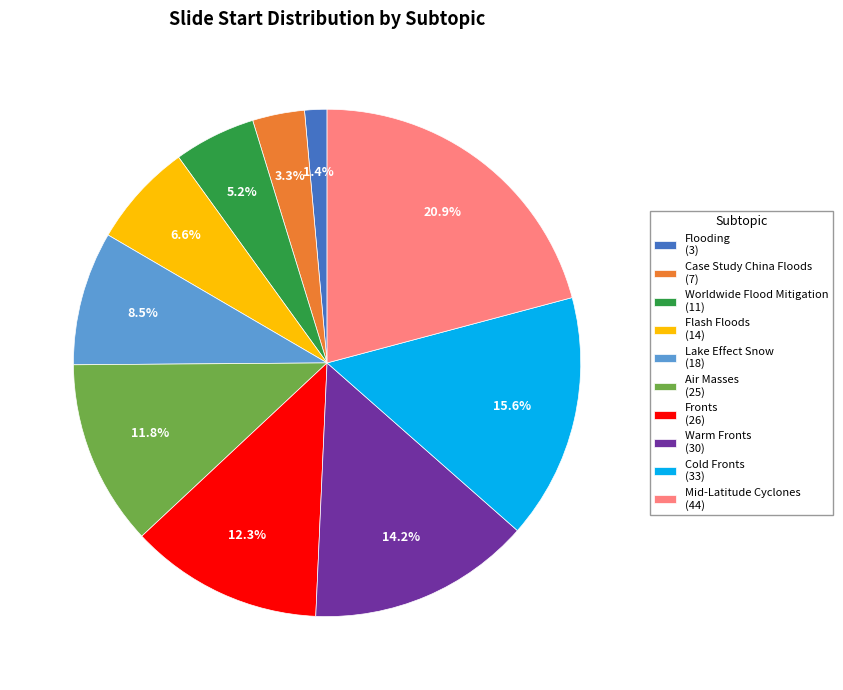

Does Lake Effect Snow represent more than half of the total?

No